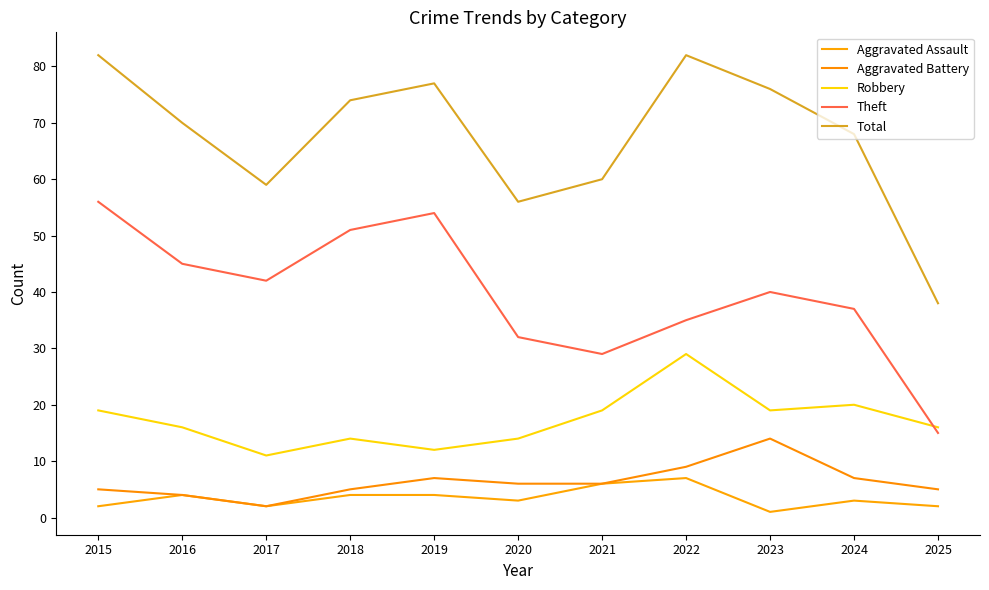

What is the smallest value displayed?

1